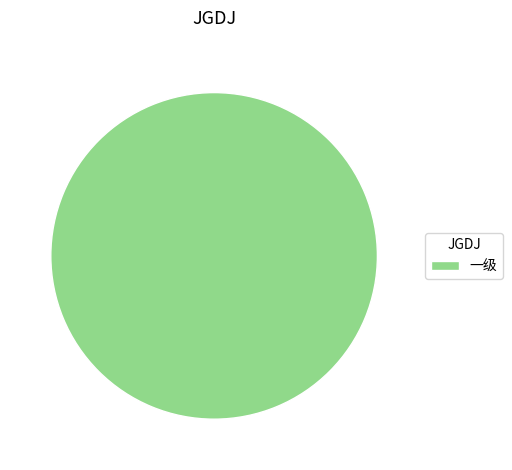

Does any single category account for the majority?

Yes